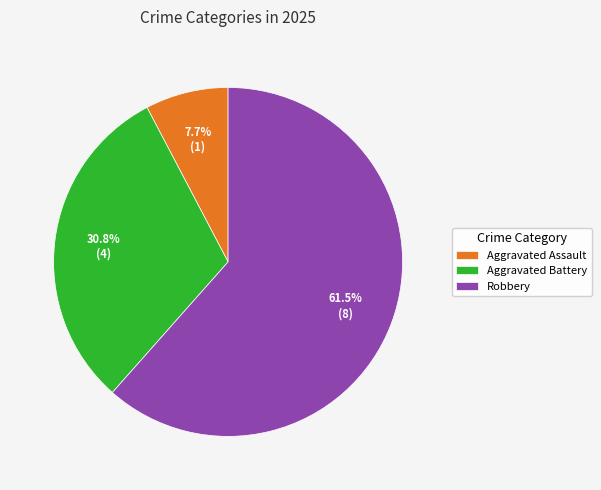

Which slice is the largest?

Robbery